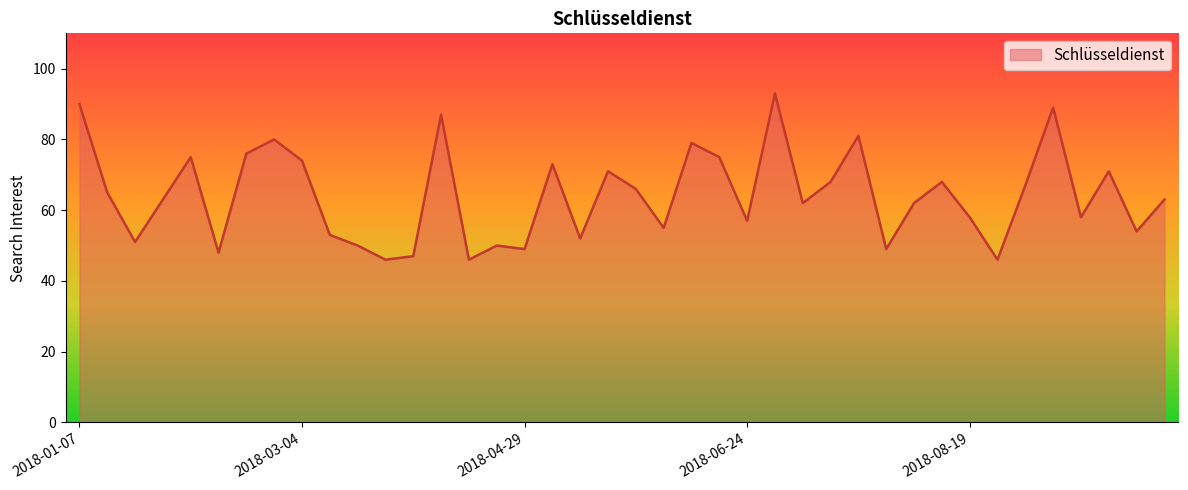

What is the minimum value shown in the chart?

46